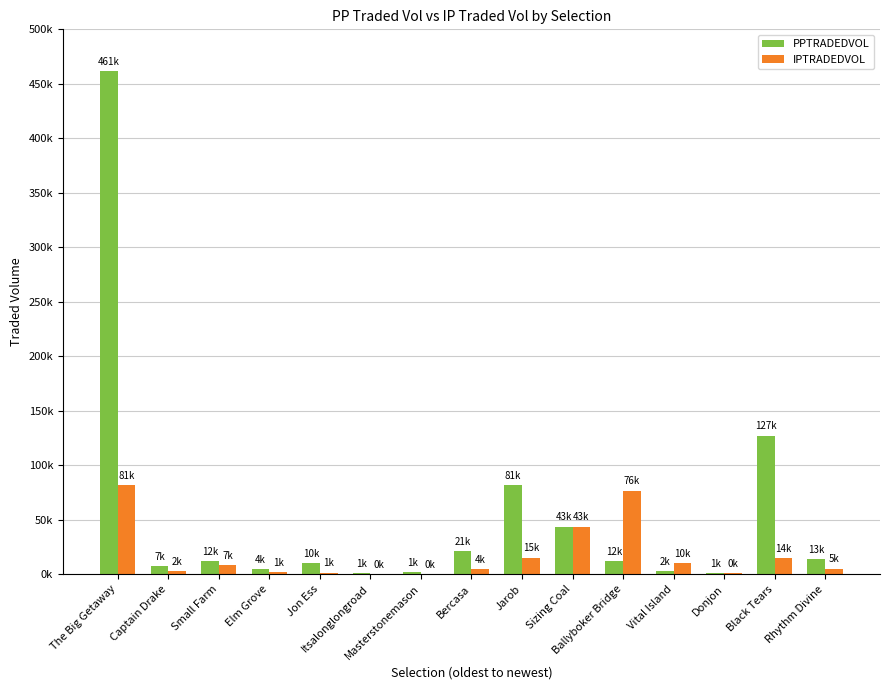

What value does the PPTRADEDVOL series have at Small Farm?

12325.1